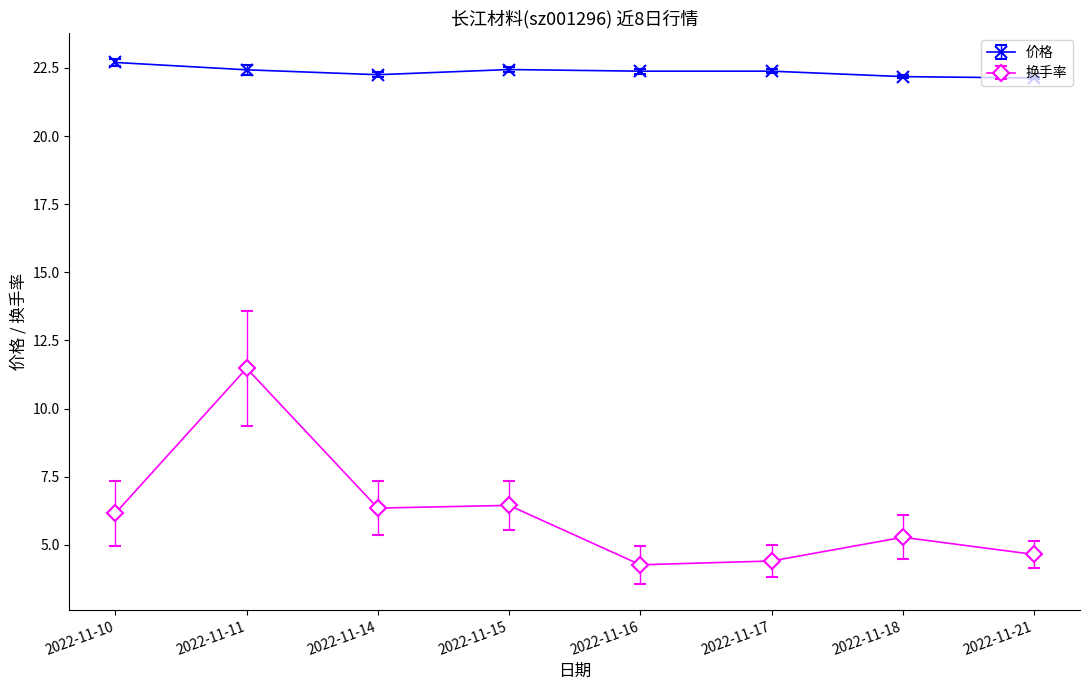

The 价格 series shows 22.4 at 2022-11-15. True or false?

True